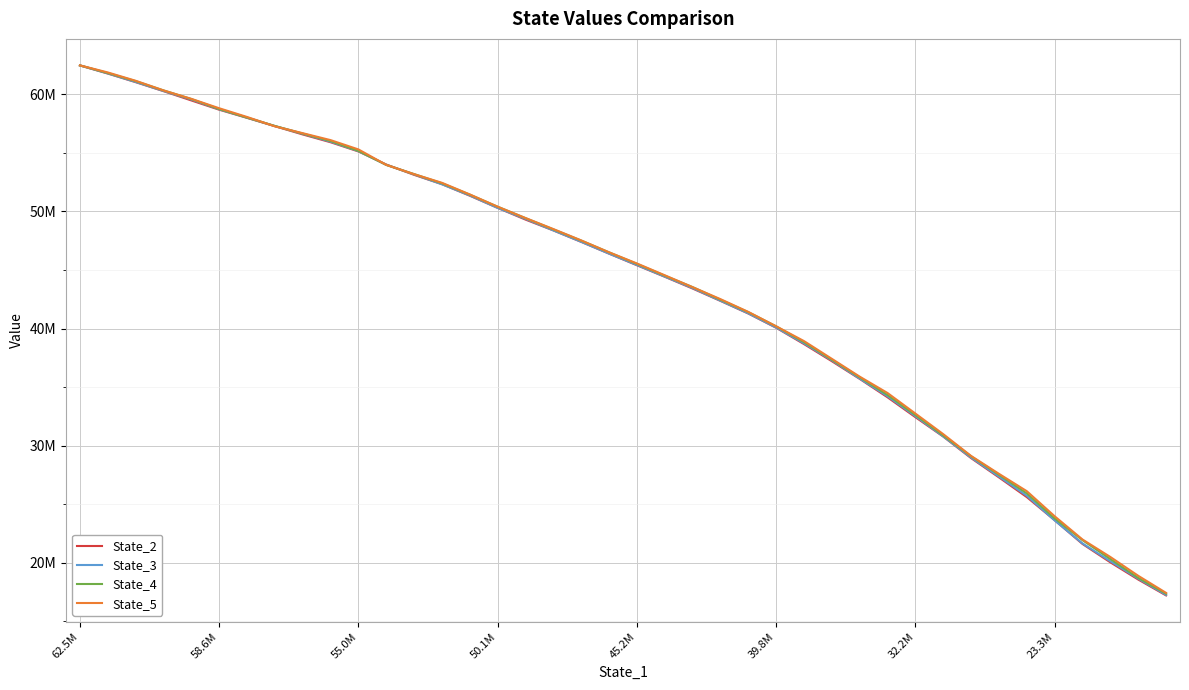

What are all the series names shown in the legend?

State_2, State_3, State_4, State_5